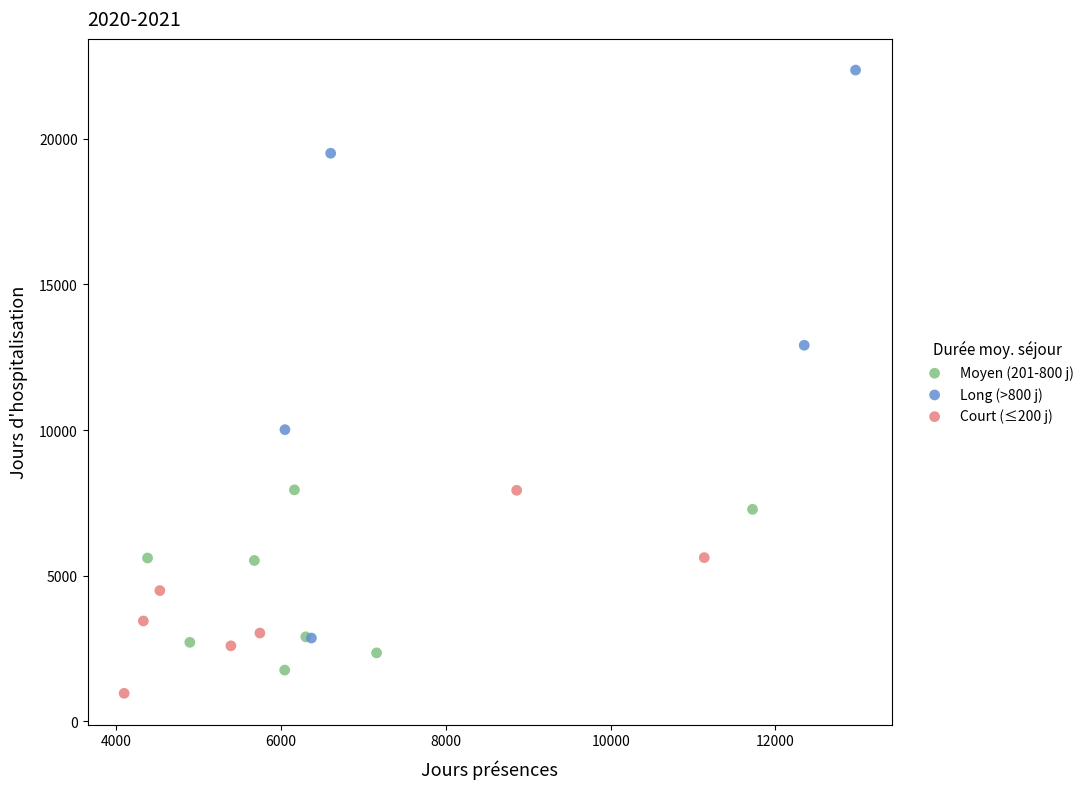

Which series has the widest spread of Y values?

Long (>800 j)